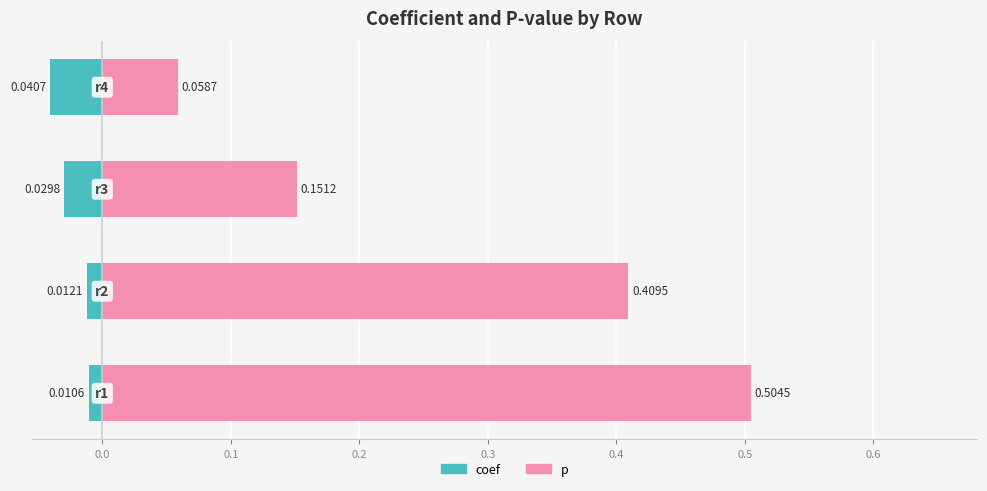

Rank the series at 0.1 from lowest to highest value.

coef, p